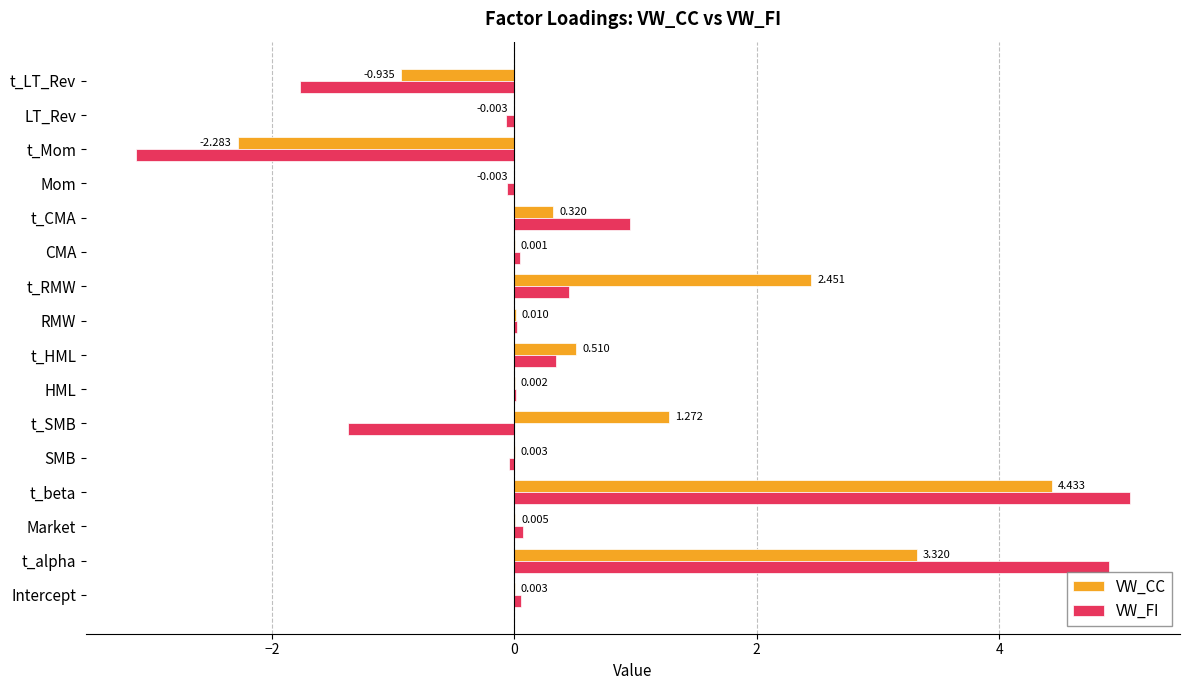

At which label does VW_FI reach its peak?

t_beta